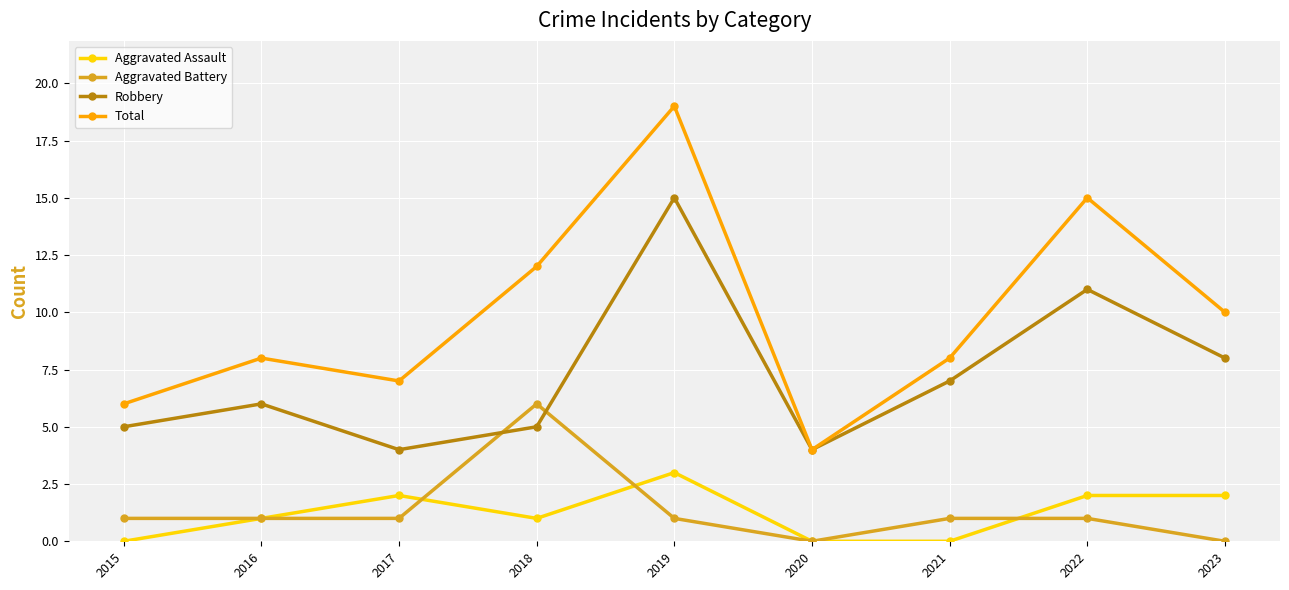

Which series changed the most between 2015 and 2019?

Total